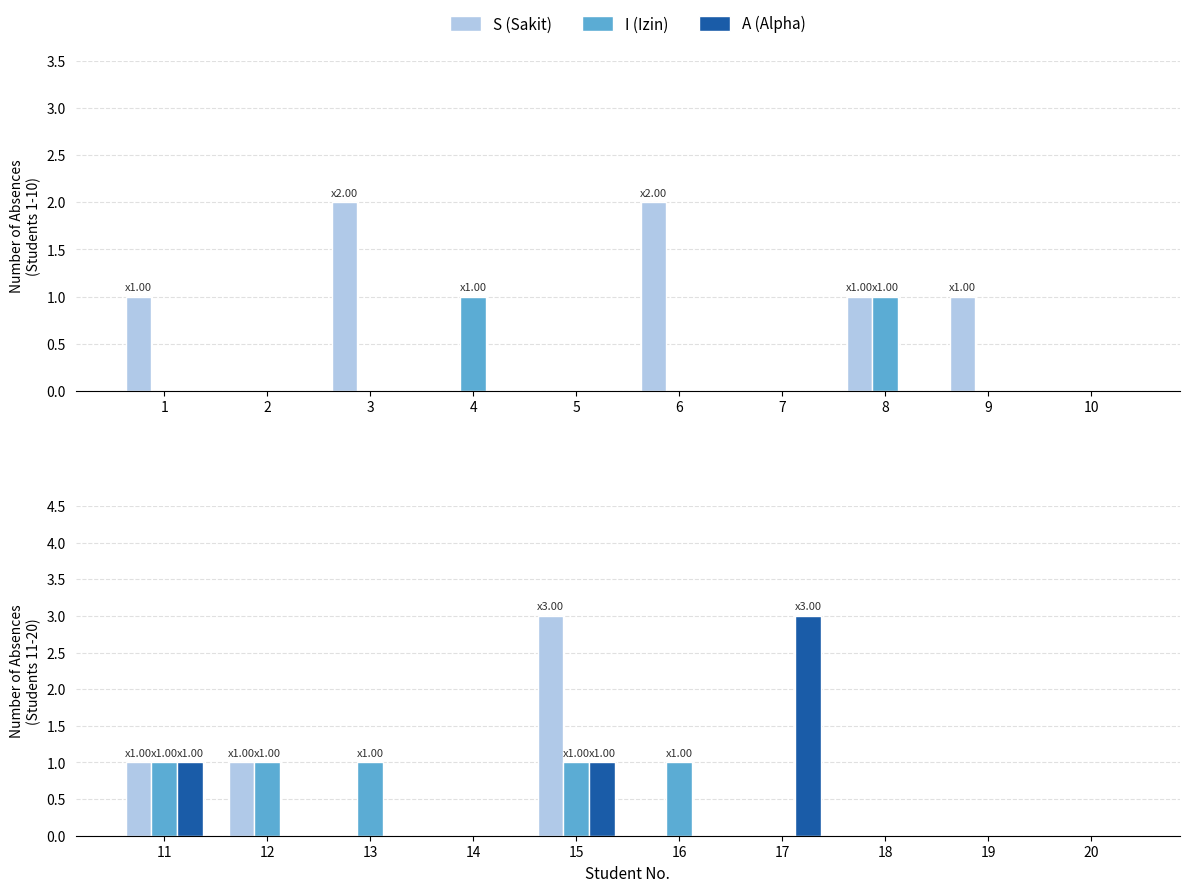

The value of S (Sakit) at 14 is 0. True or false?

True